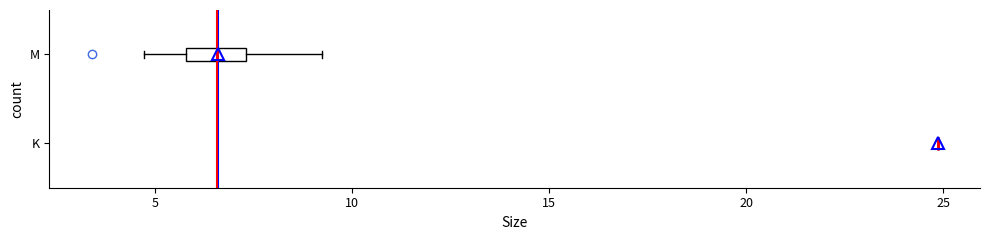

Comparing the boxes themselves (not the whiskers), which one is the widest?

M